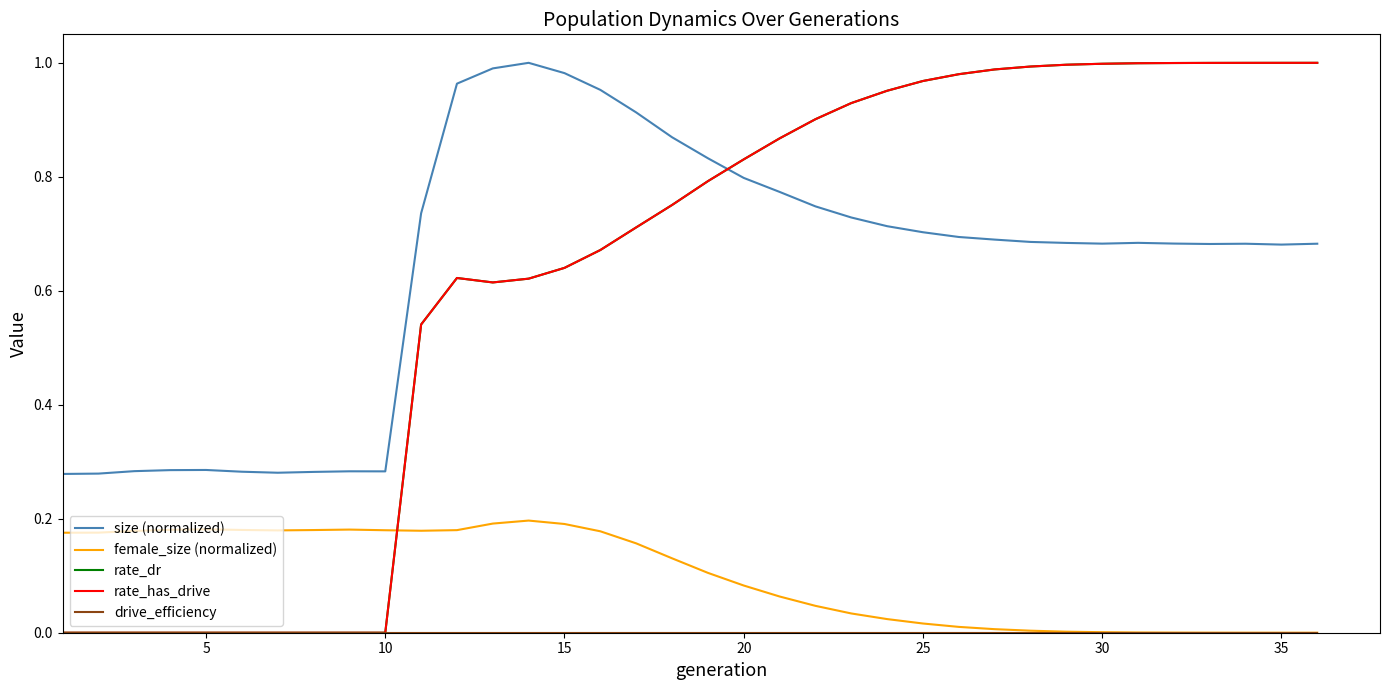

Does the chart display data point markers on the line(s)?

No